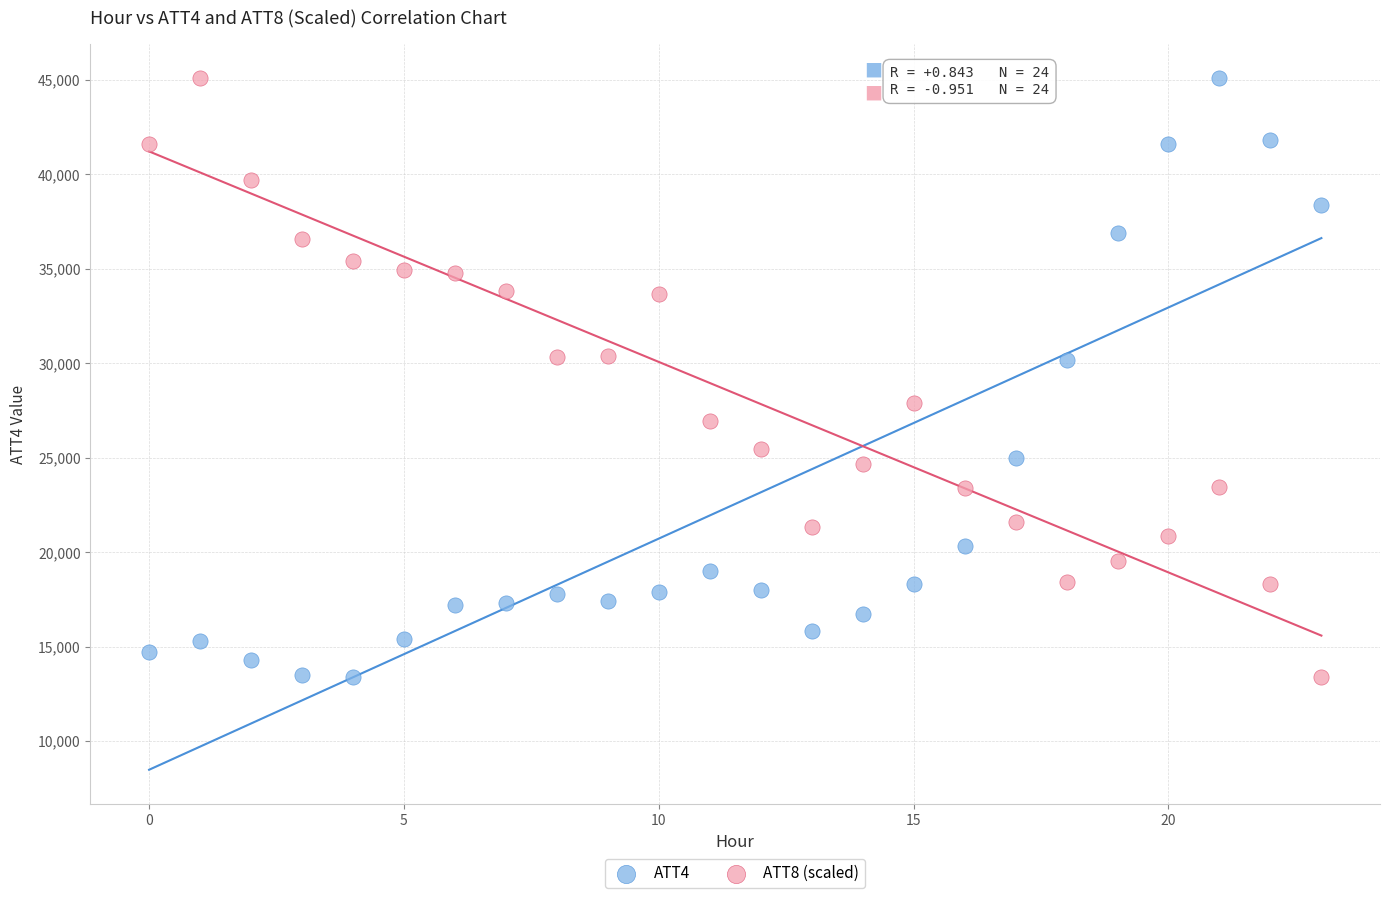

Across all data points, what is the range of Y values (max minus min)?

31700.0